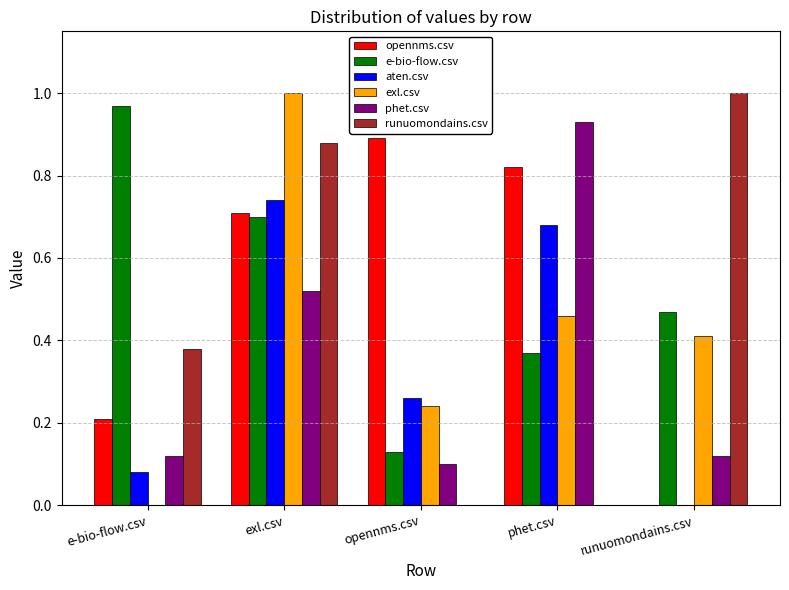

The value of phet.csv at runuomondains.csv is 0.0. True or false?

False